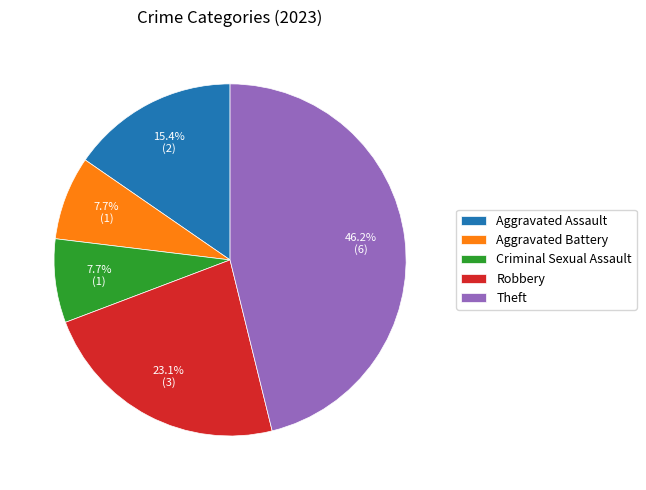

The Theft slice represents 38% of the pie. True or false?

False